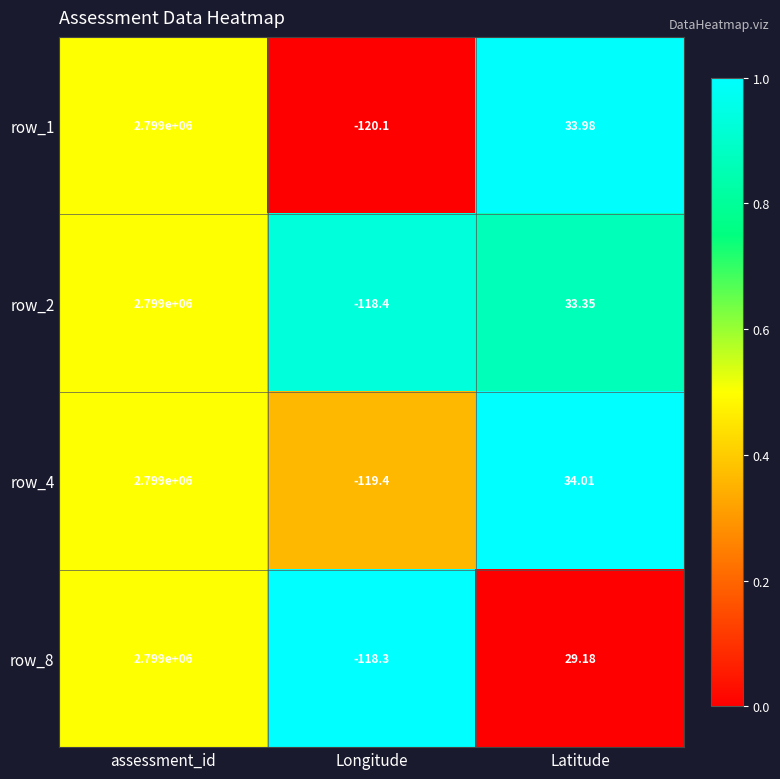

At which label does row_2 reach its minimum?

Longitude